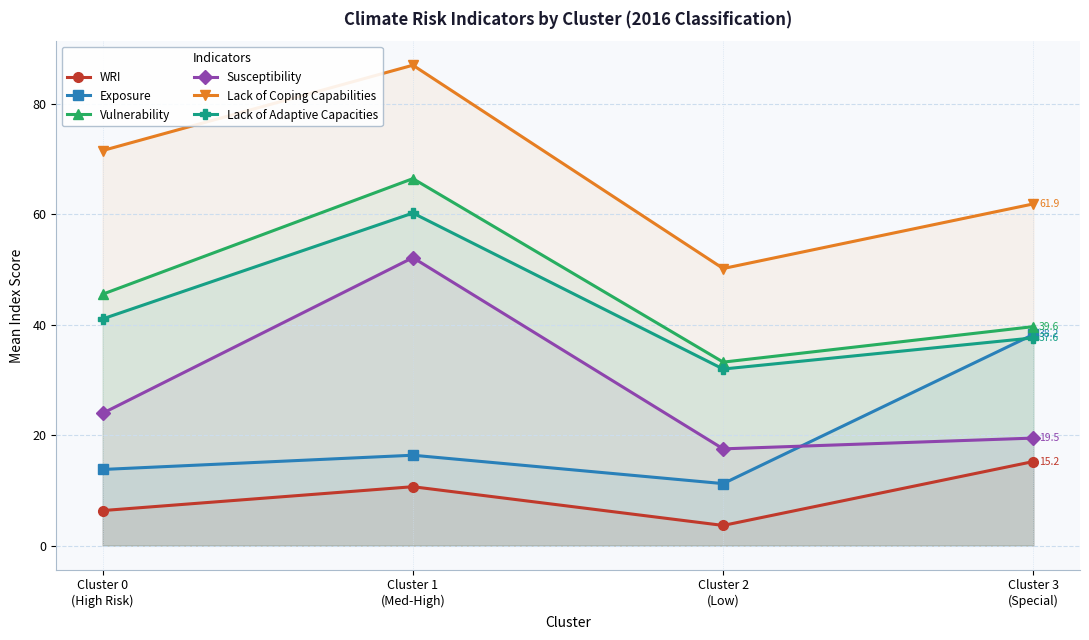

Is it true that Vulnerability equals 72.0 at Cluster 0
(High Risk)?

False